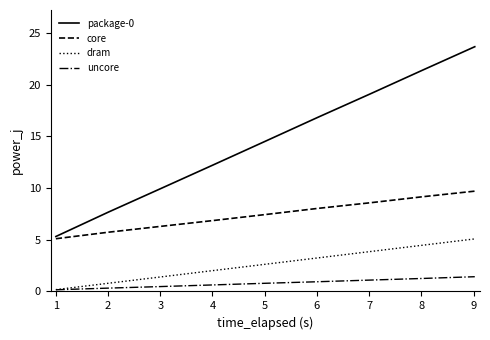

Which series has the largest total across all categories?

package-0